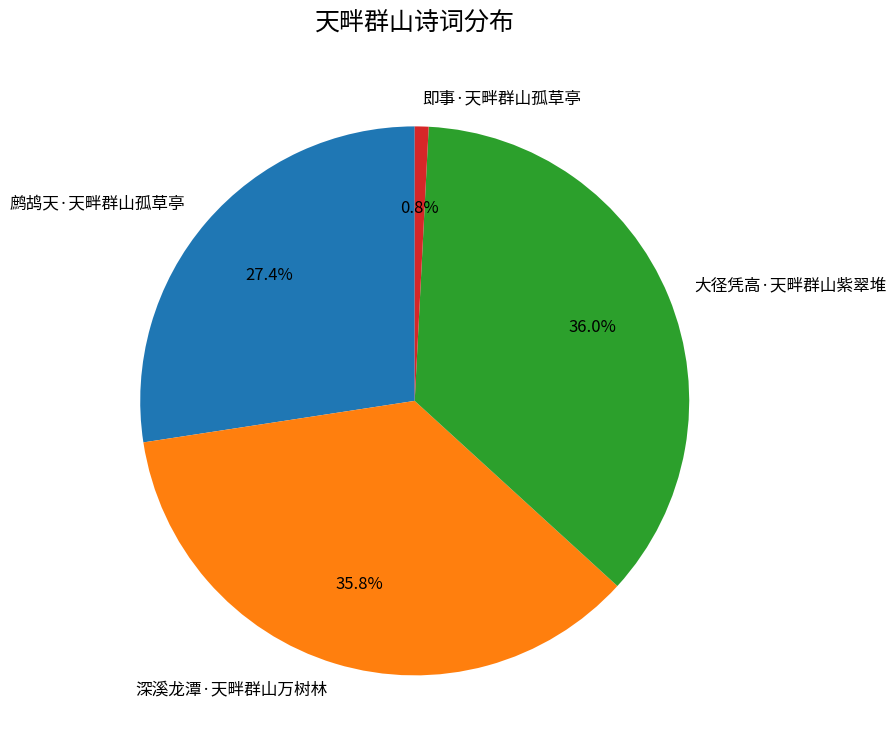

Is there any slice that represents more than half of the pie?

No